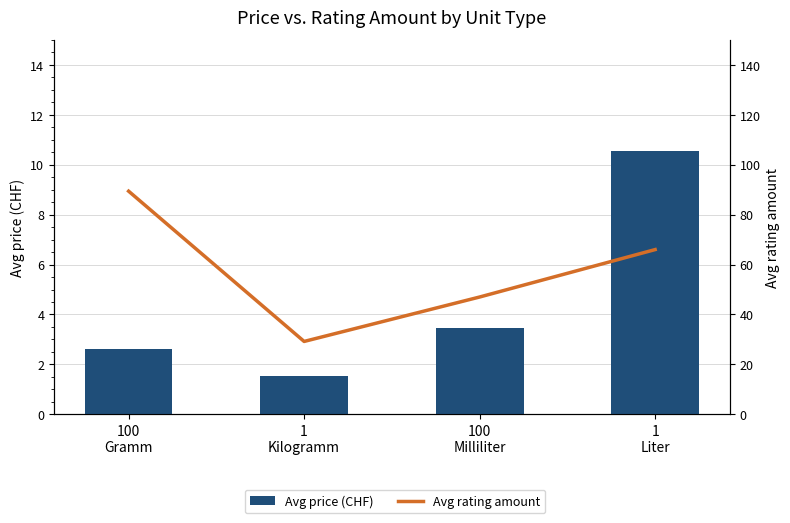

Reading right to left, transcribe all the data shown in this chart.

Avg price (CHF): 1
Liter=10.6	100
Milliliter=3.5	1
Kilogramm=1.5	100
Gramm=2.6
Avg rating amount: 1
Liter=66.0	100
Milliliter=47.0	1
Kilogramm=29.2	100
Gramm=89.4